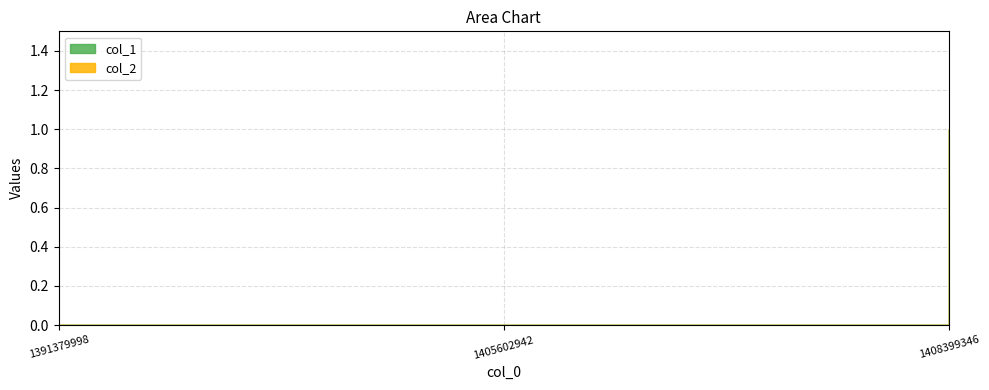

Count the values in the range 0 to 1.

3